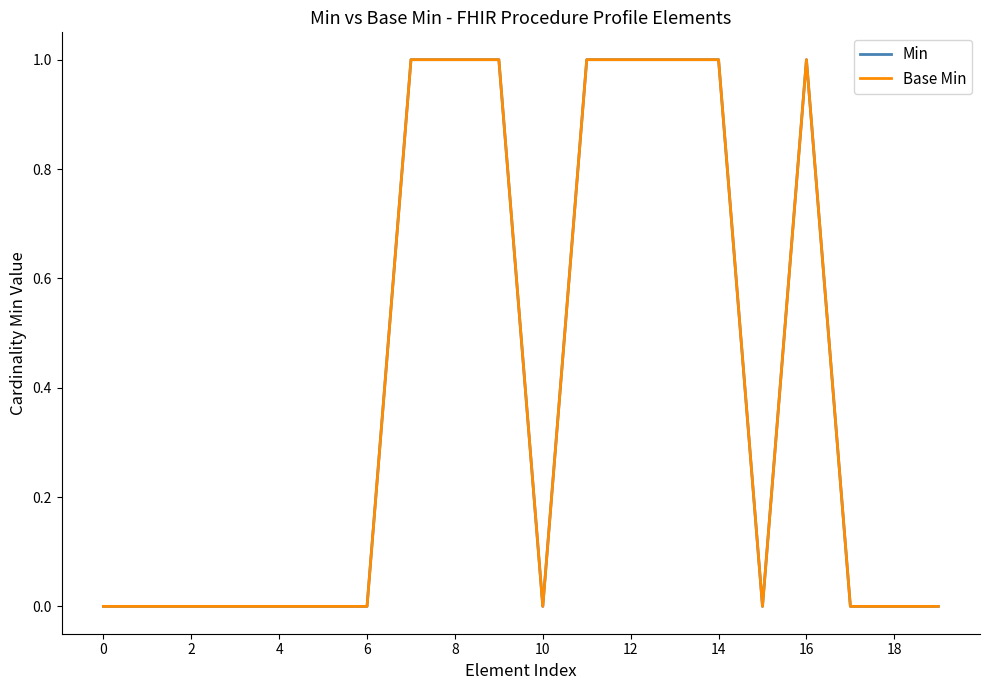

Which series has the largest range (max minus min)?

Min